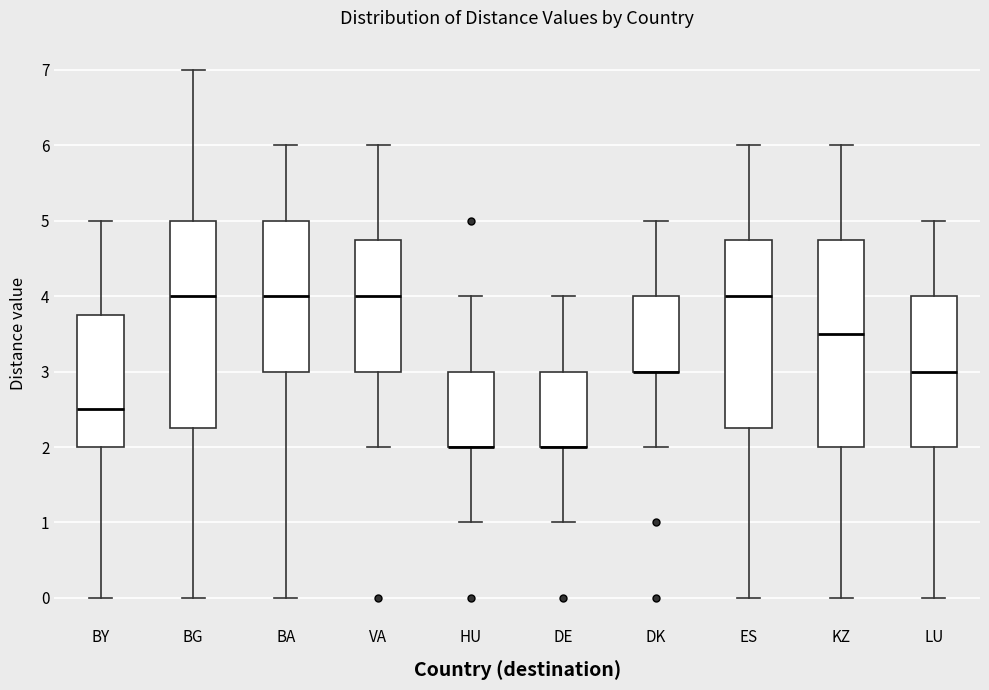

Where is the lower edge of the box for KZ on the y-axis? The values are not printed on the chart, so give them approximately, as read against the axis.

2.0